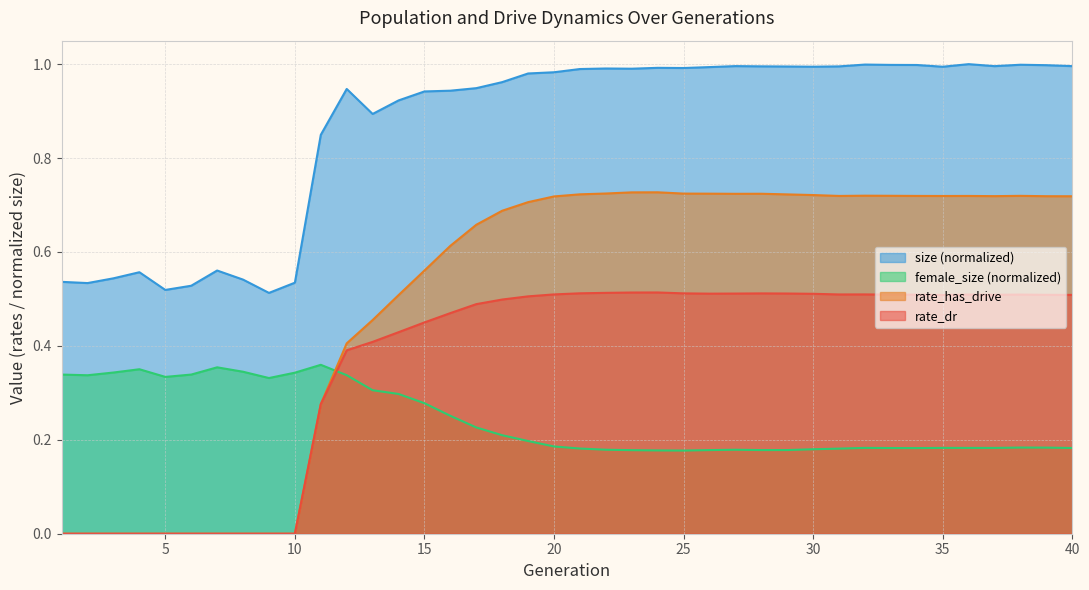

How many interior local valleys does the rate_has_drive series have?

4